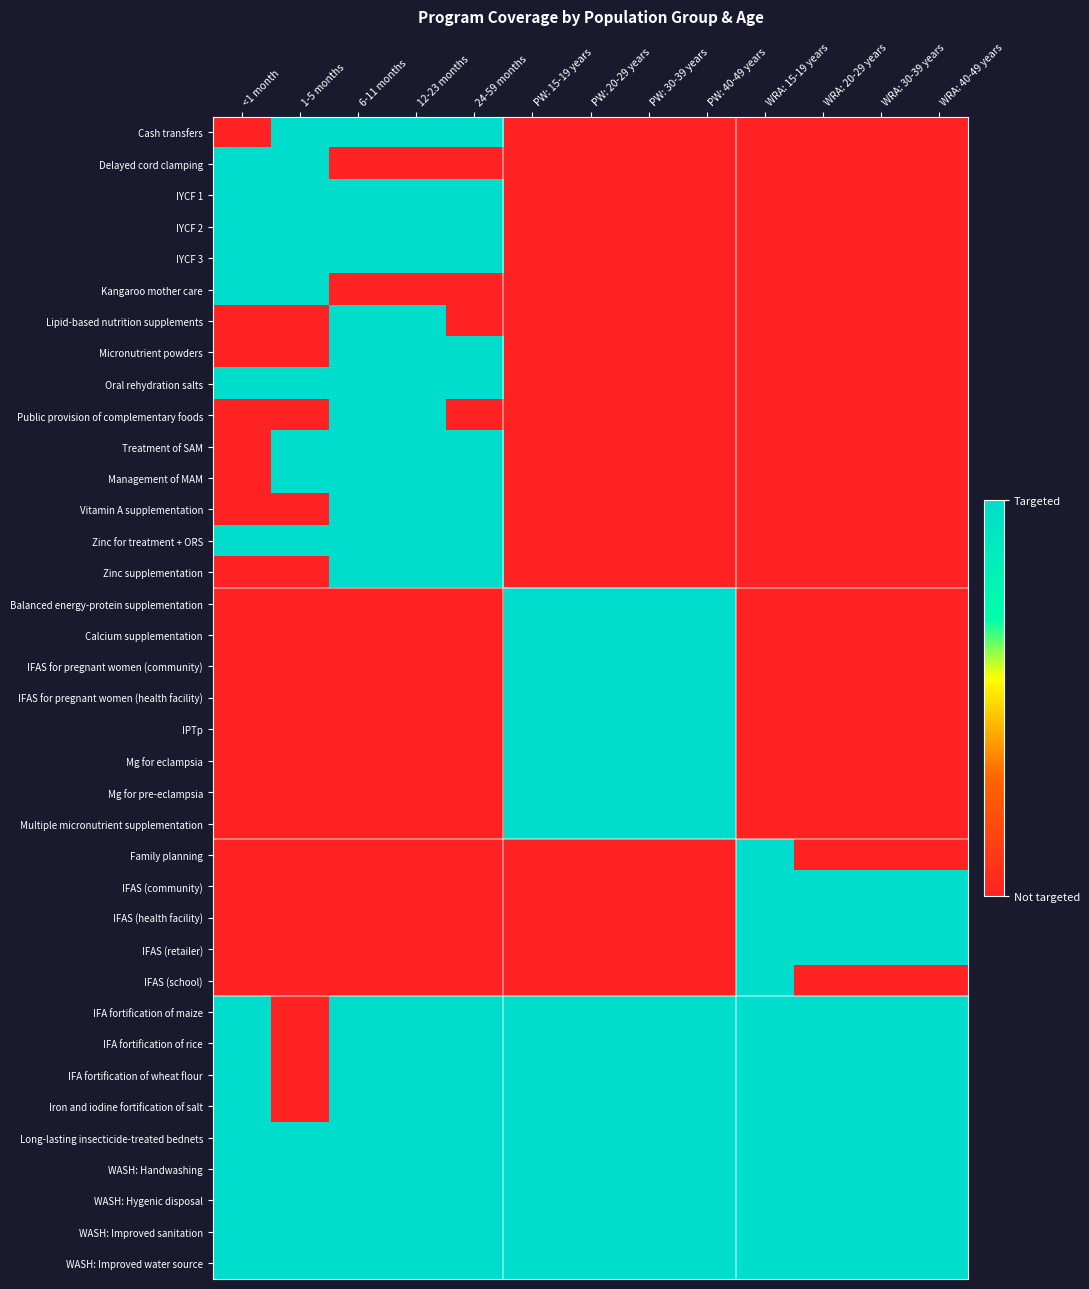

At how many categories does at least one series exceed 0?

13